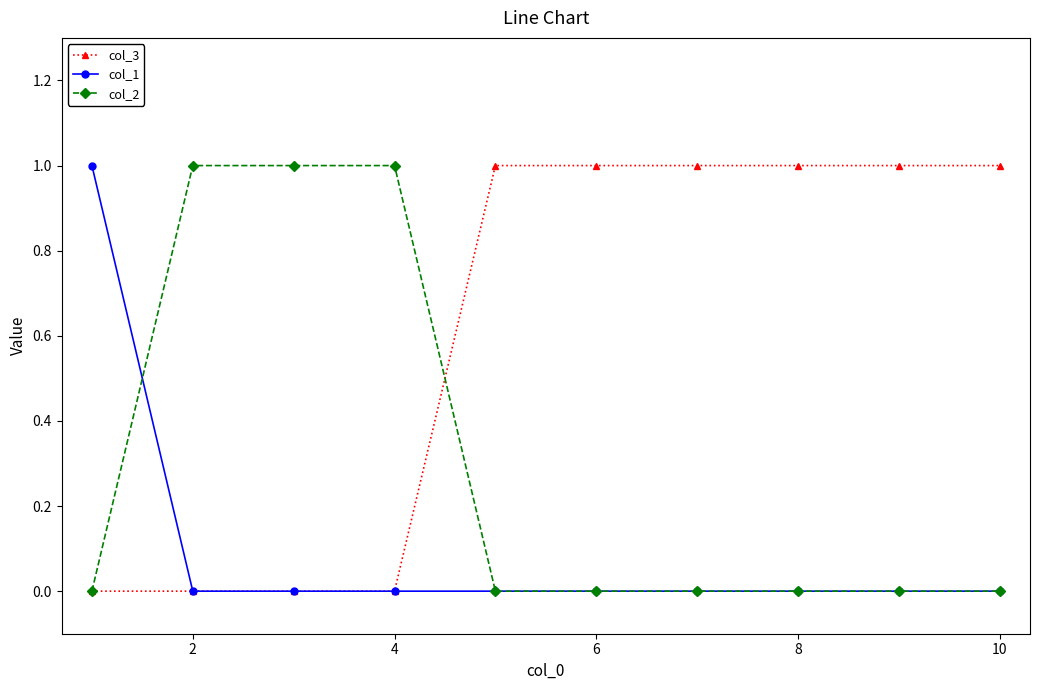

Rank the series by their average value, from lowest to highest.

col_1, col_2, col_3